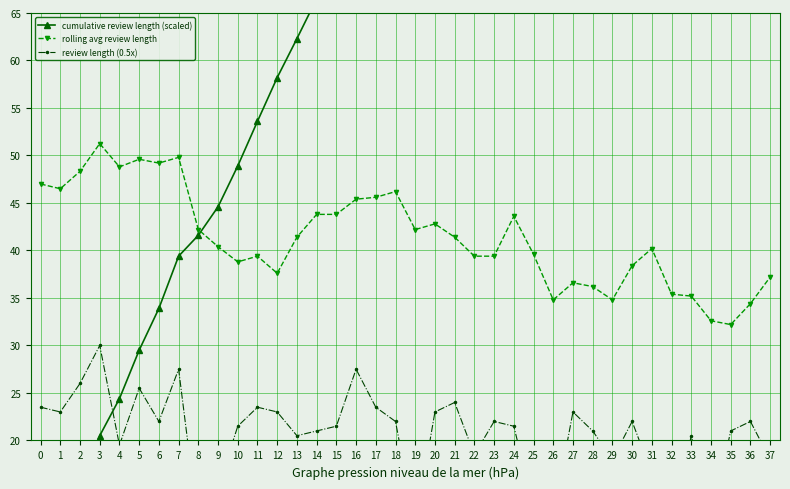

True or false: rolling avg review length has more than 0 interior local peaks.

True